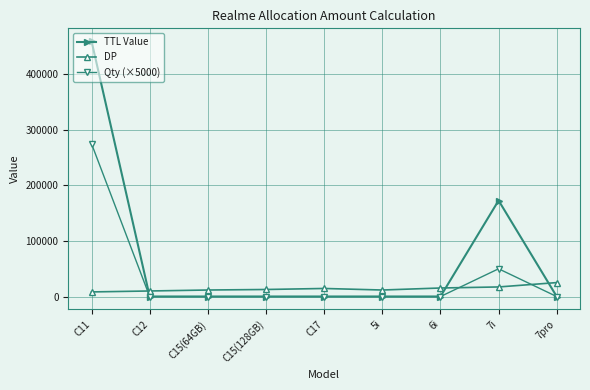

How many data points does each series have?

9